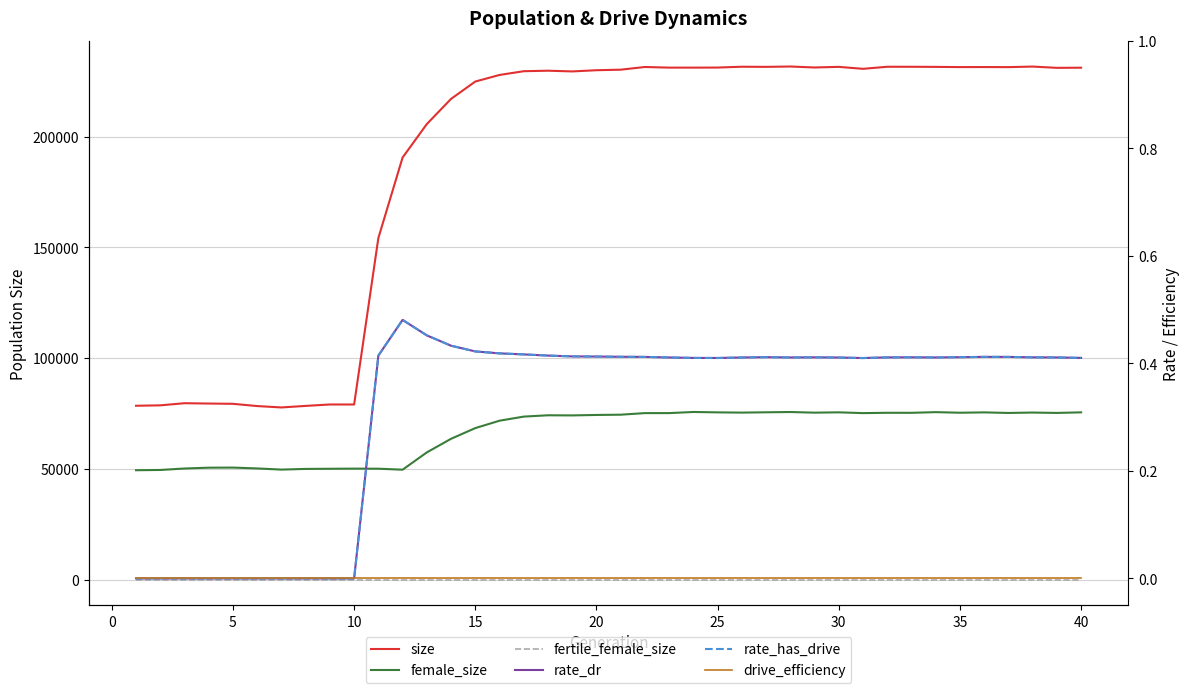

At how many categories does at least one series exceed 221302?

26